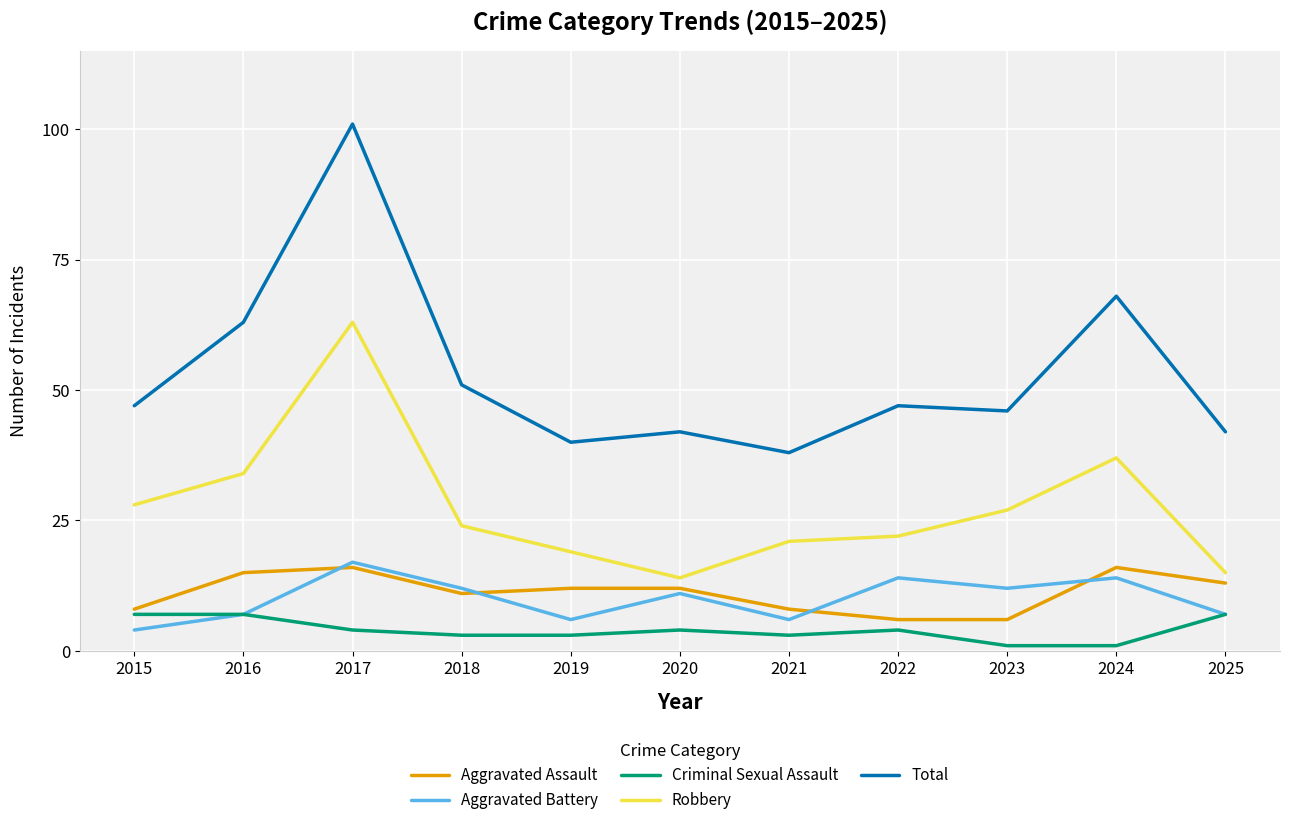

Reading right to left, transcribe all the data shown in this chart.

Aggravated Assault: 13	16	6	6	8	12	12	11	16	15	8
Aggravated Battery: 7	14	12	14	6	11	6	12	17	7	4
Criminal Sexual Assault: 7	1	1	4	3	4	3	3	4	7	7
Robbery: 15	37	27	22	21	14	19	24	63	34	28
Total: 42	68	46	47	38	42	40	51	101	63	47